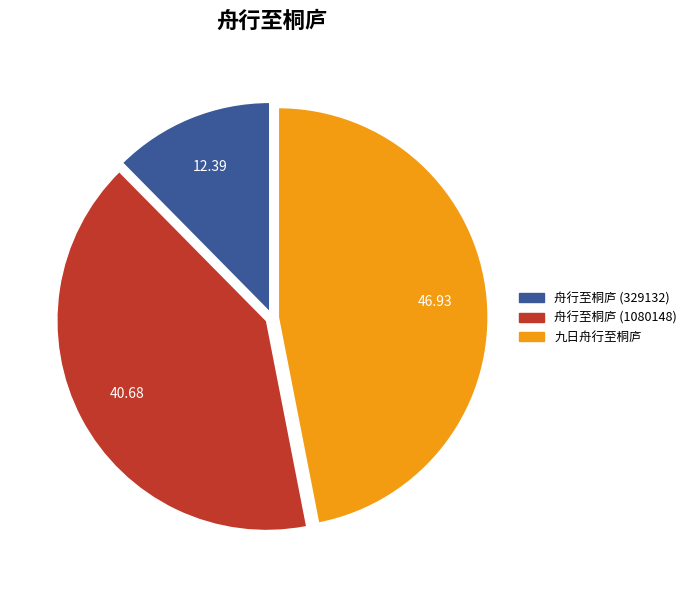

Which slice is the largest?

九日舟行至桐庐